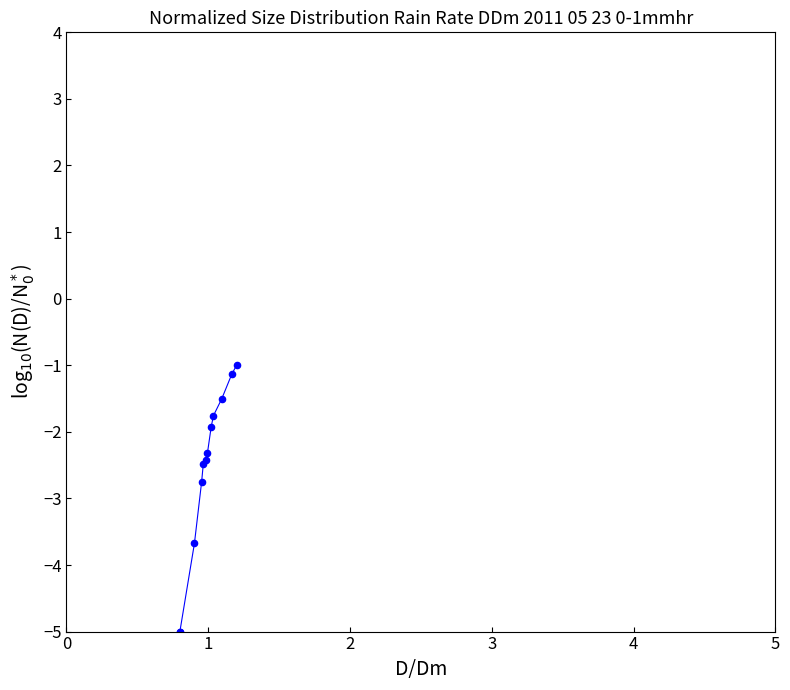

What Y value in the scatter plot is closest to -3?

-2.8